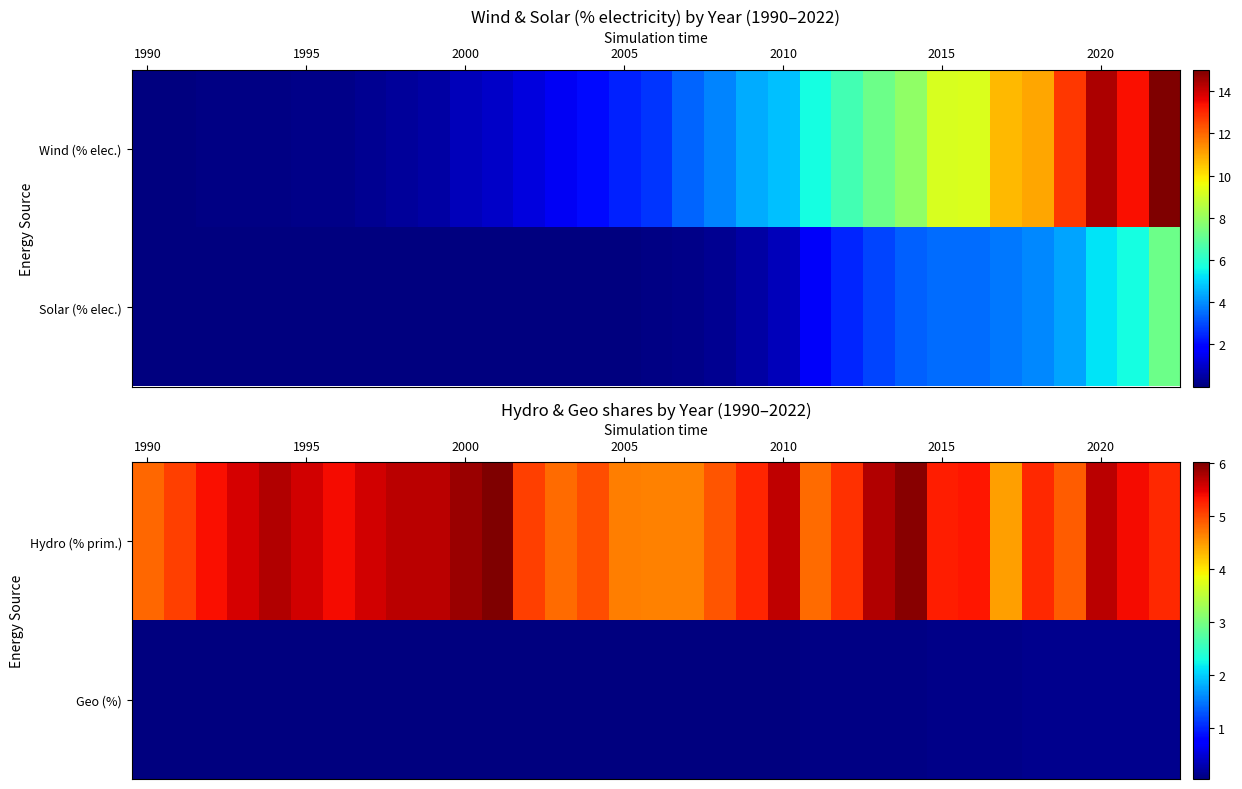

At which category does the chart reach its minimum across all series?

1990